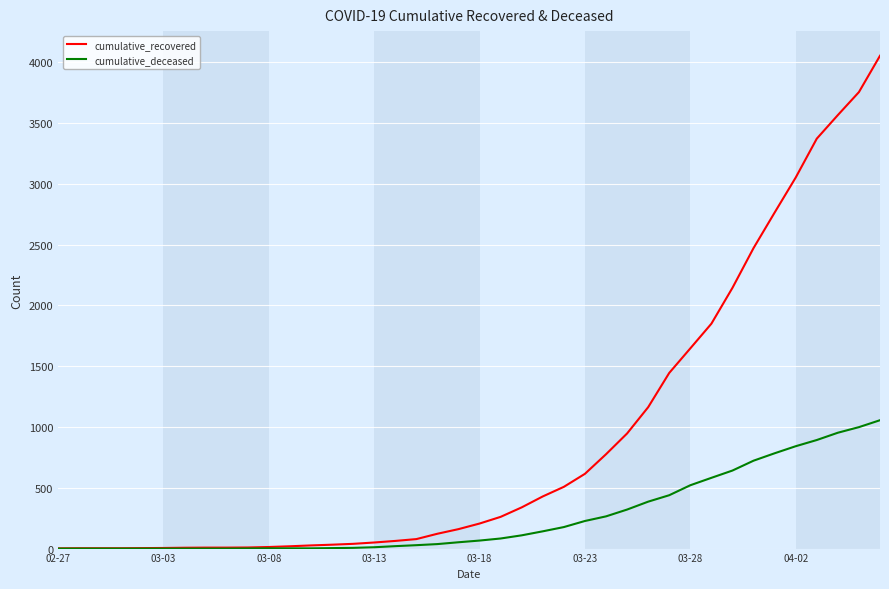

Which series has the largest total across all categories?

cumulative_recovered